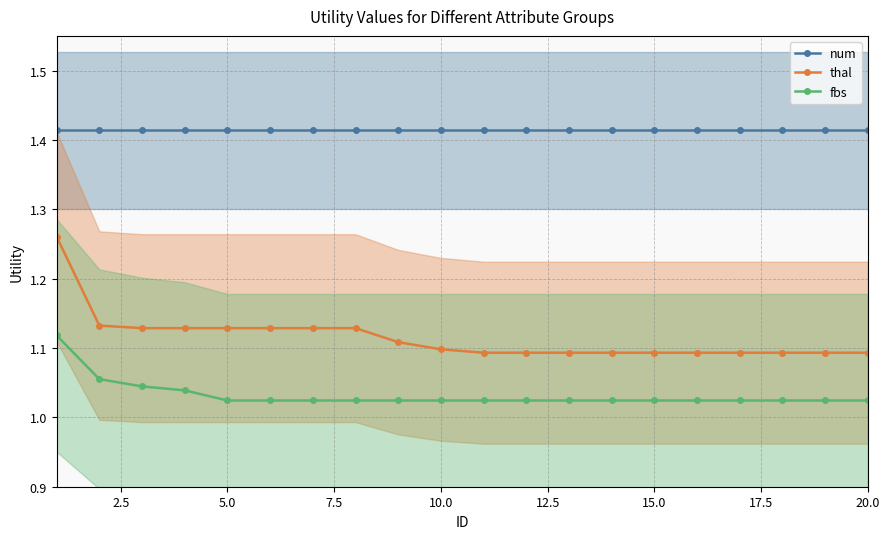

Reading left to right, transcribe all the data shown in this chart.

num: 1.4	1.4	1.4	1.4	1.4	1.4	1.4	1.4	1.4	1.4	1.4	1.4	1.4	1.4	1.4	1.4	1.4	1.4	1.4	1.4
thal: 1.3	1.1	1.1	1.1	1.1	1.1	1.1	1.1	1.1	1.1	1.1	1.1	1.1	1.1	1.1	1.1	1.1	1.1	1.1	1.1
fbs: 1.1	1.1	1.0	1.0	1.0	1.0	1.0	1.0	1.0	1.0	1.0	1.0	1.0	1.0	1.0	1.0	1.0	1.0	1.0	1.0